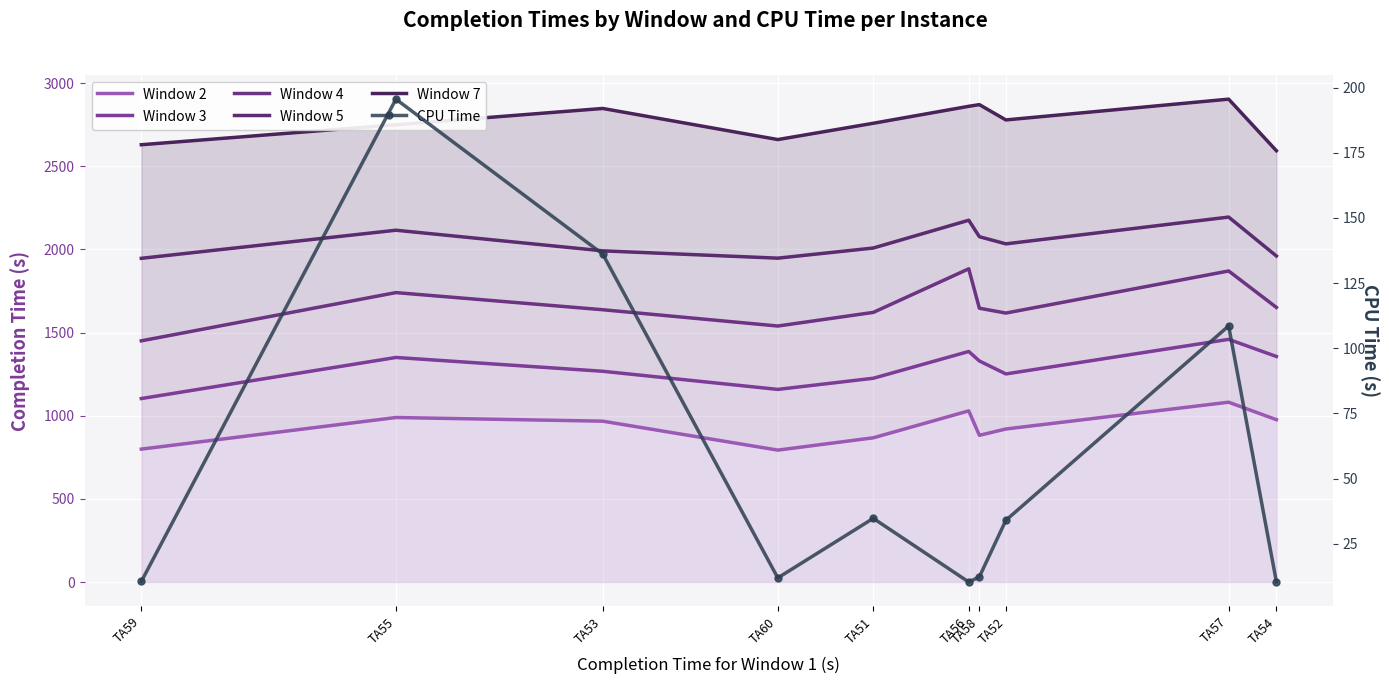

What is the label of the 3rd point from the left?

TA53